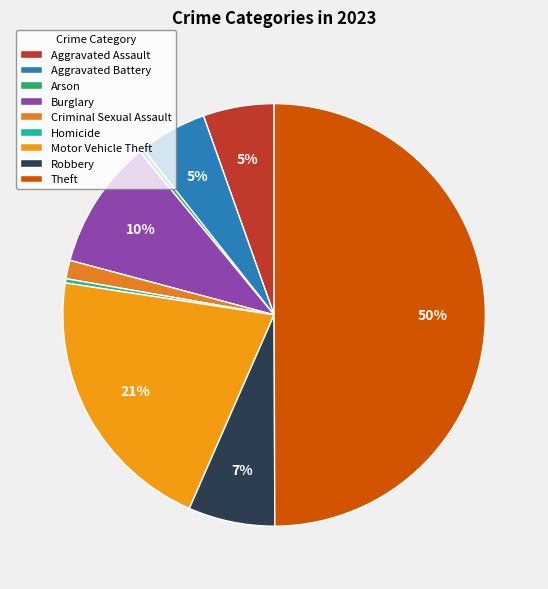

True or false: Aggravated Battery accounts for 17% of the total.

False